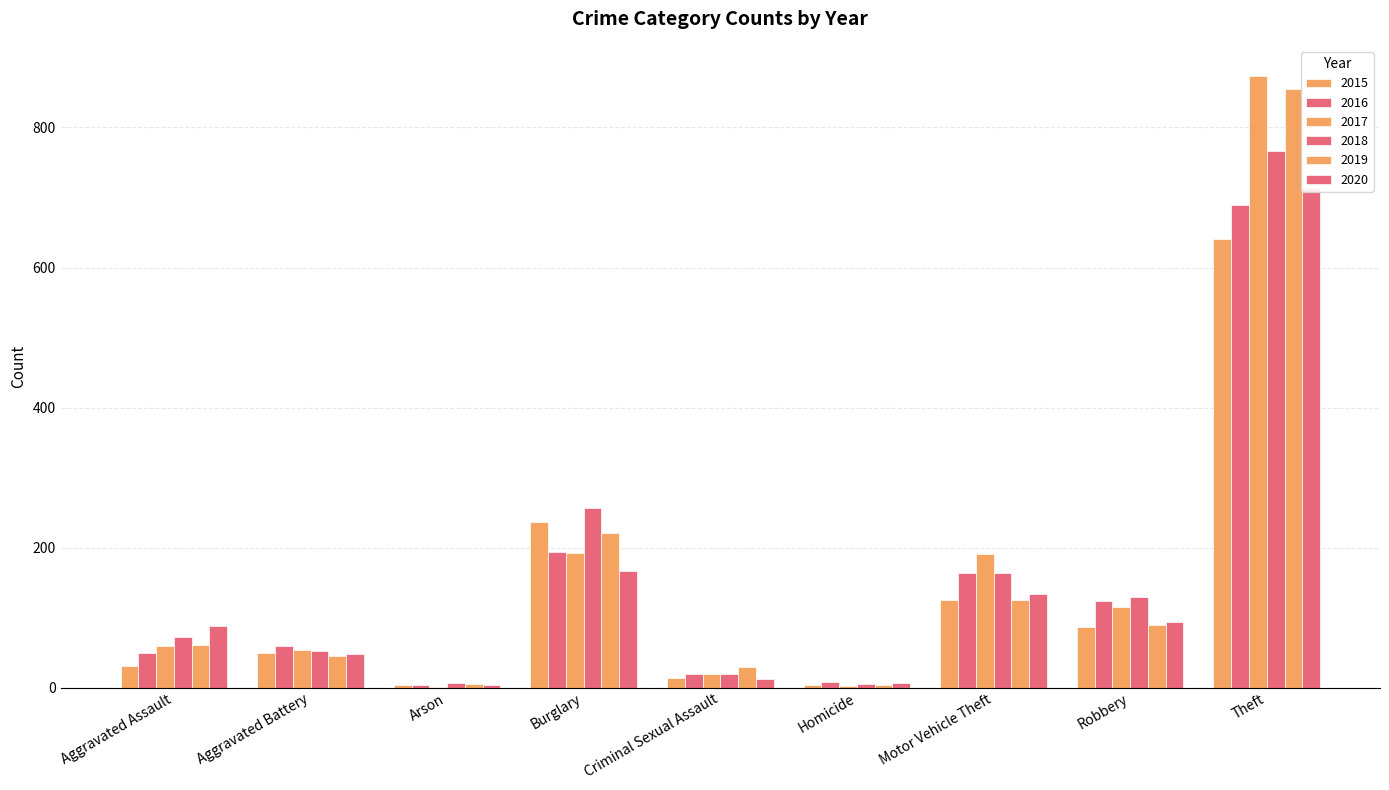

What is the minimum value for 2015?

3